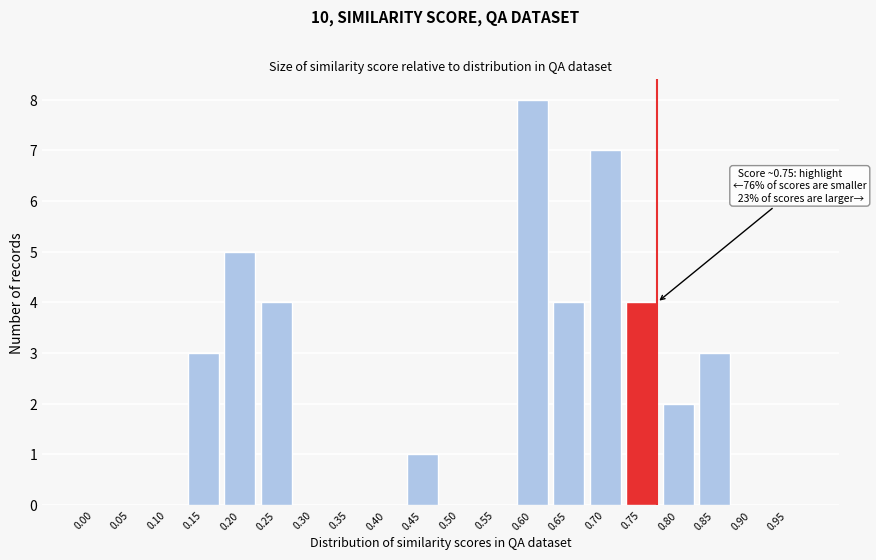

Reading right to left, list all the values displayed in this chart.

0.95=0	0.90=0	0.85=3	0.80=2	0.75=4	0.70=7	0.65=4	0.60=8	0.55=0	0.50=0	0.45=1	0.40=0	0.35=0	0.30=0	0.25=4	0.20=5	0.15=3	0.10=0	0.05=0	0.00=0